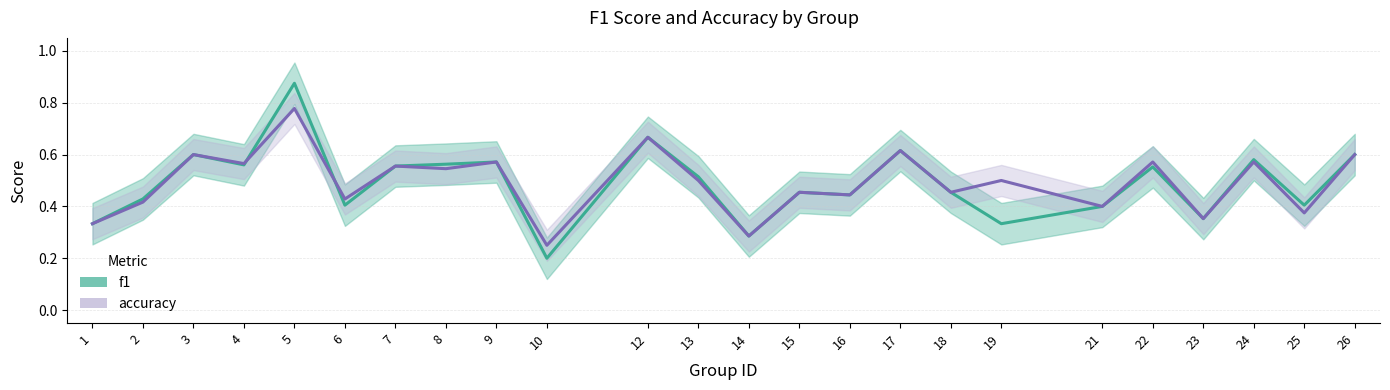

In f1, how many points are lower than both neighbors (excluding endpoints)?

8